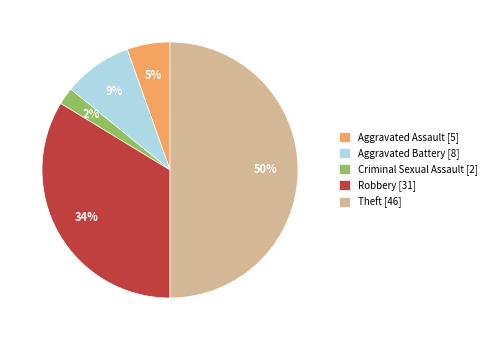

Approximately how many times larger is the value at Aggravated Assault compared to Theft?

0.1